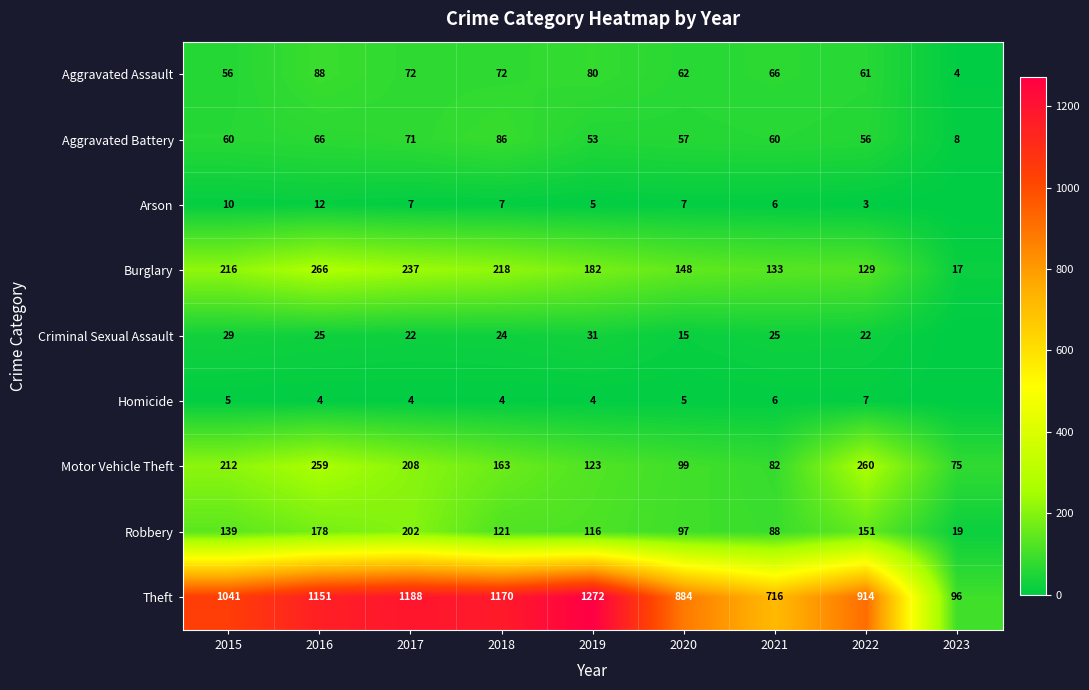

What is the difference between the Robbery values at 2015 and 2019?

23